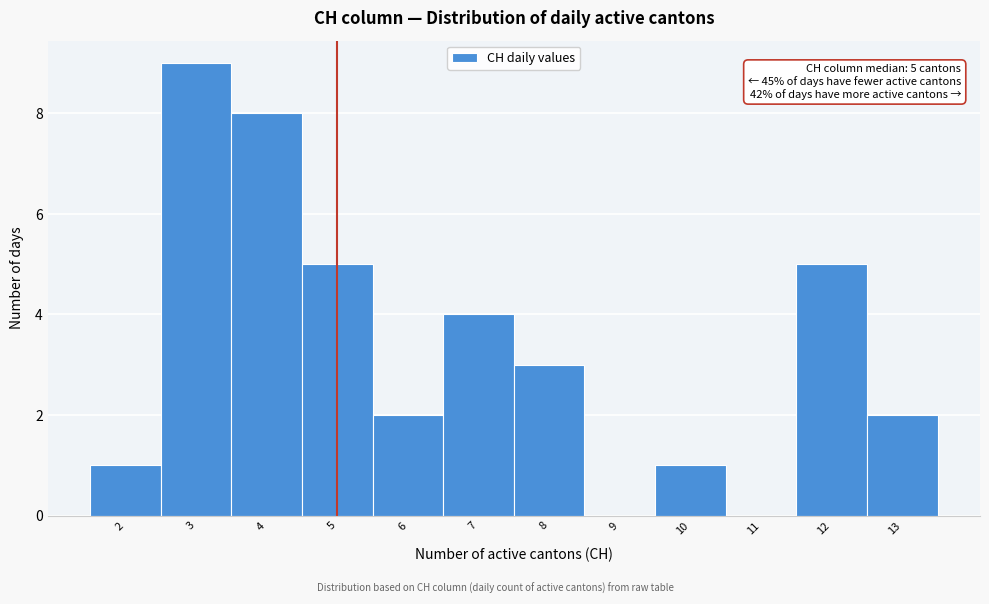

Over which range of the x-axis is the bar tallest?

2.5 to 3.5